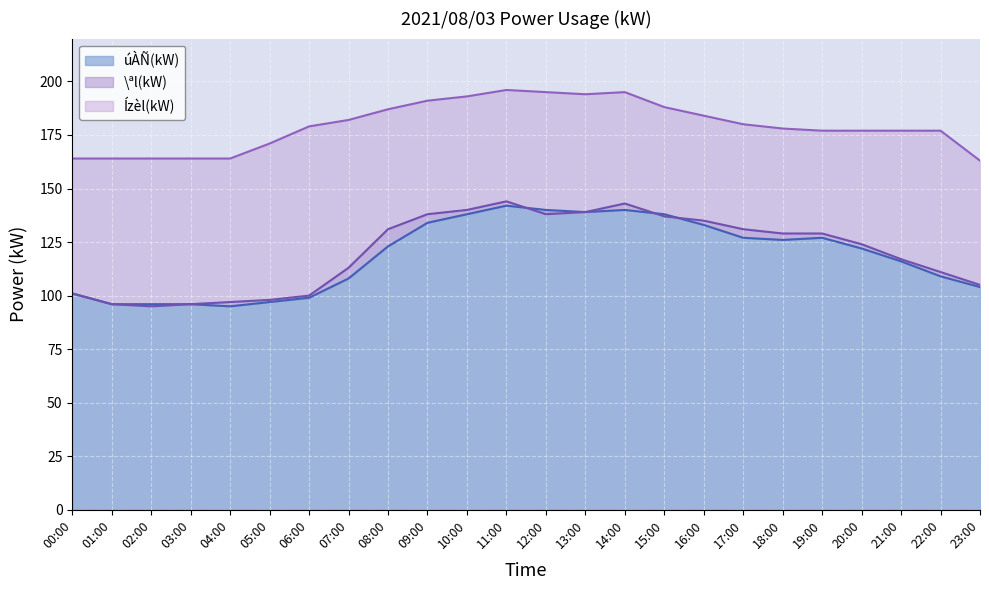

What is the value of the úÀÑ(kW) point at the 14th from the left?

139